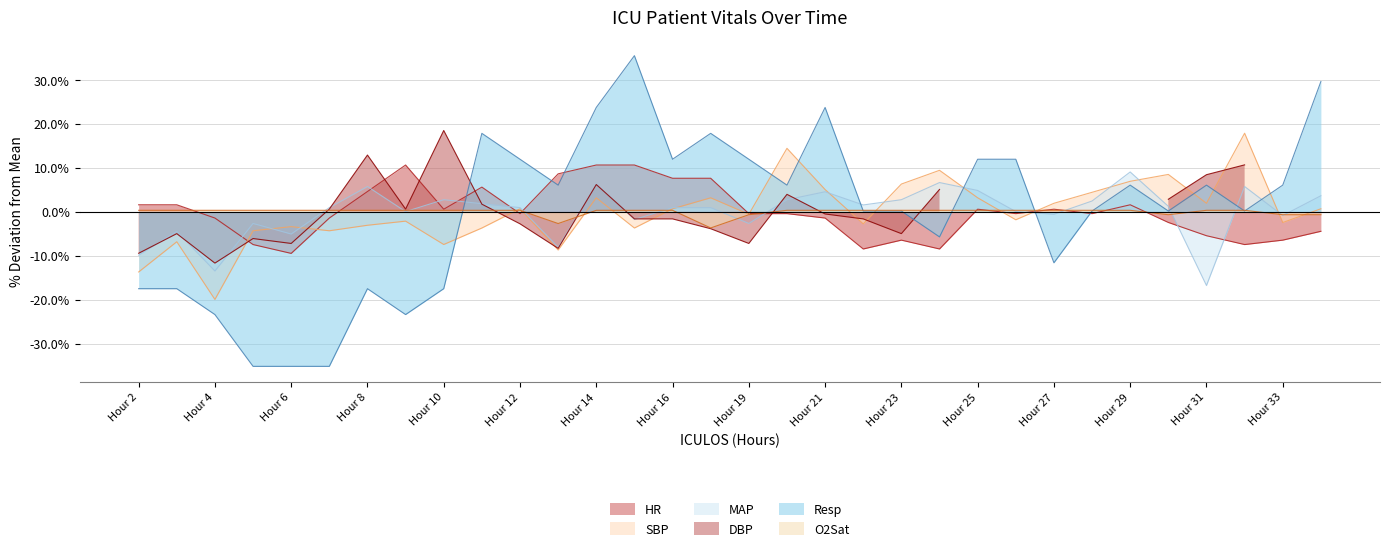

Where does the SBP series first go above 0?

Hour 12